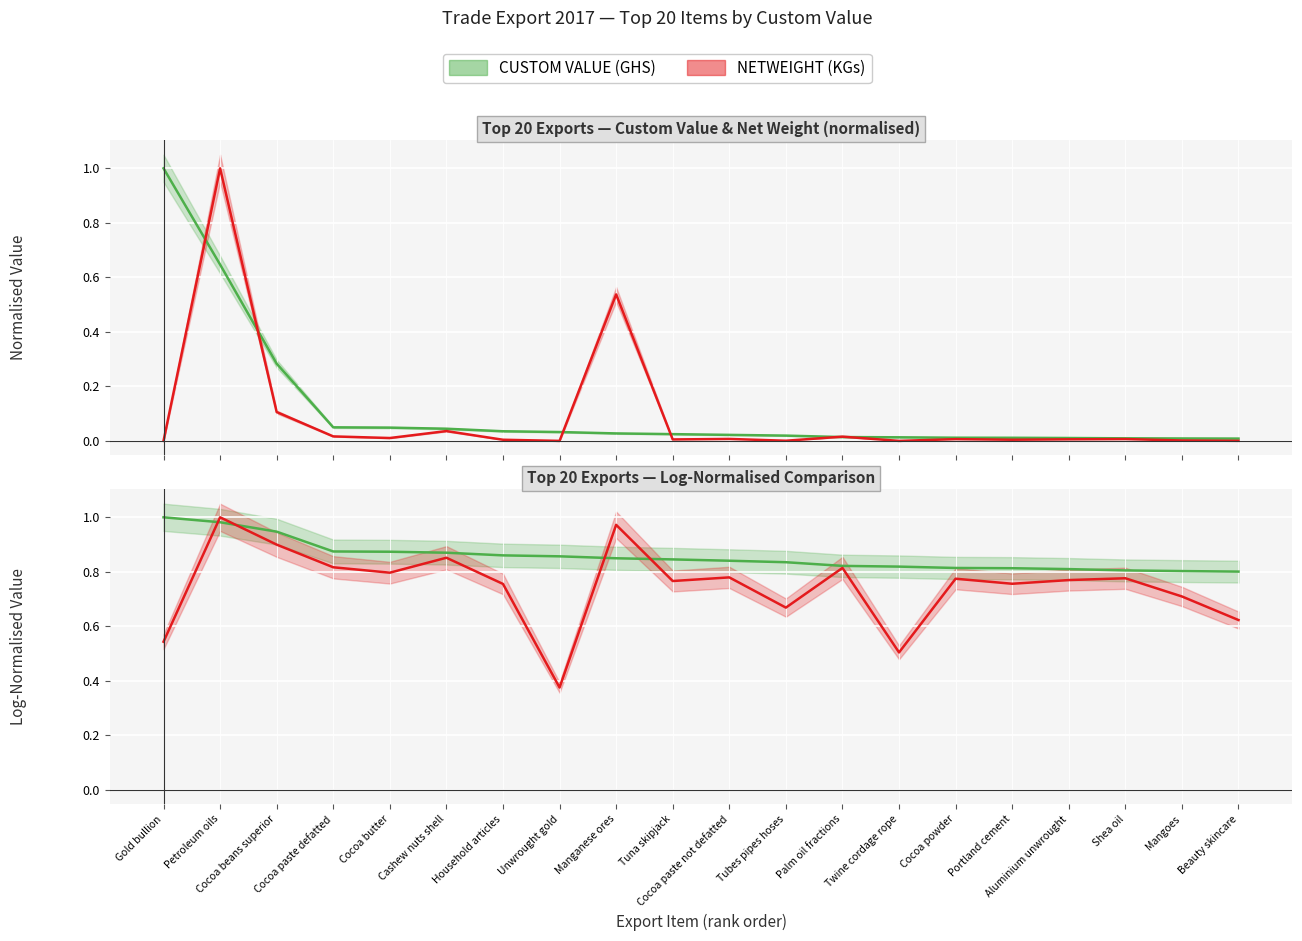

Is this an area chart (filled region under the line)?

No